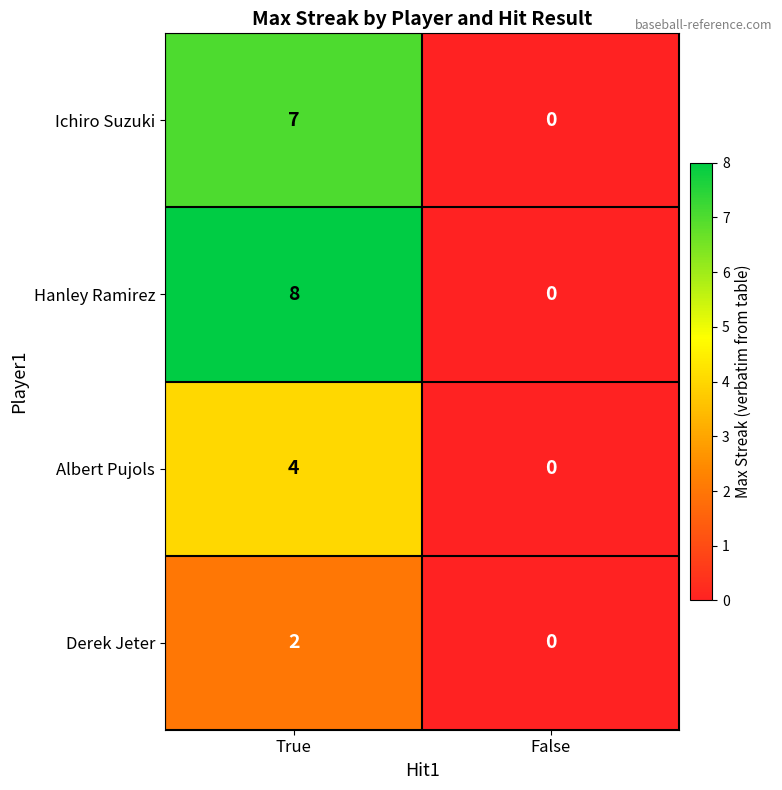

Which series has the widest spread of values?

Hanley Ramirez